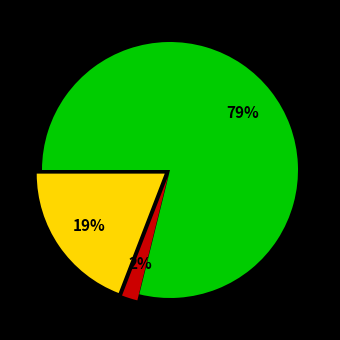

Is there any slice that represents more than half of the pie?

Yes